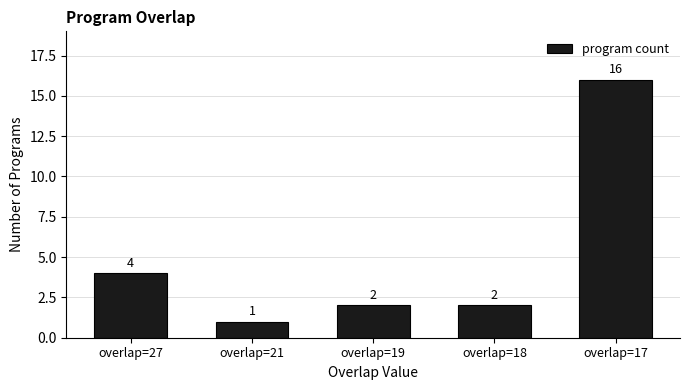

Reading left to right, list all the values displayed in this chart.

overlap=27=4	overlap=21=1	overlap=19=2	overlap=18=2	overlap=17=16